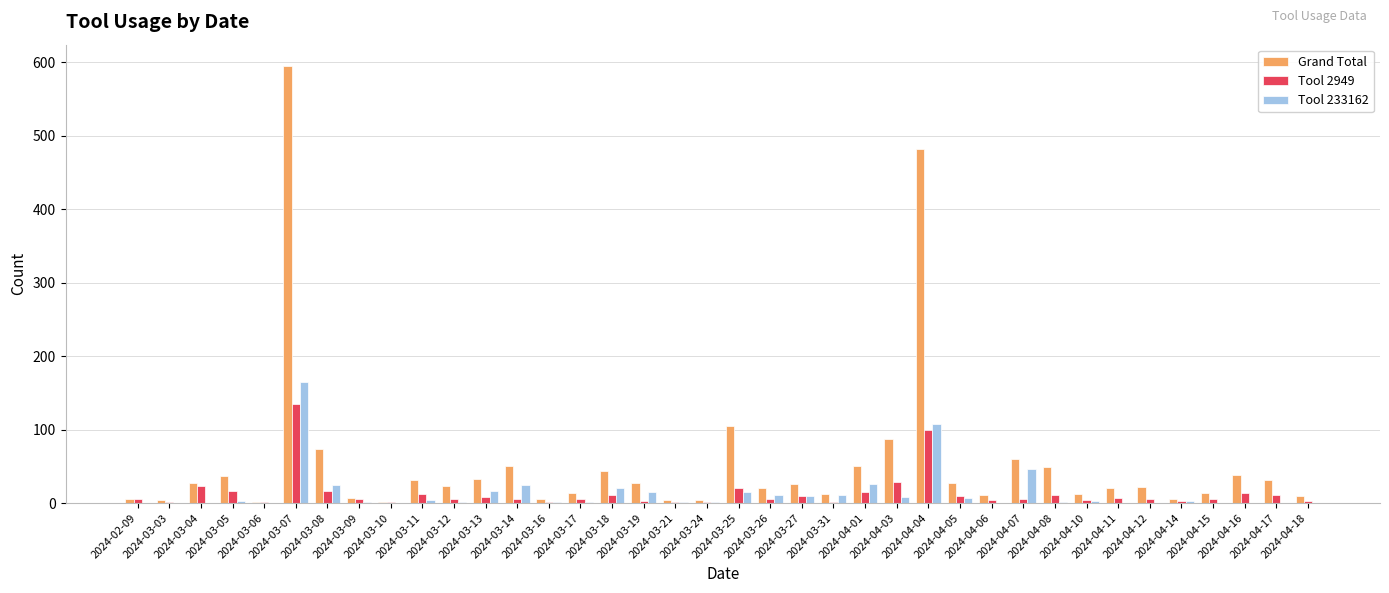

Which series has the largest total across all categories?

Grand Total